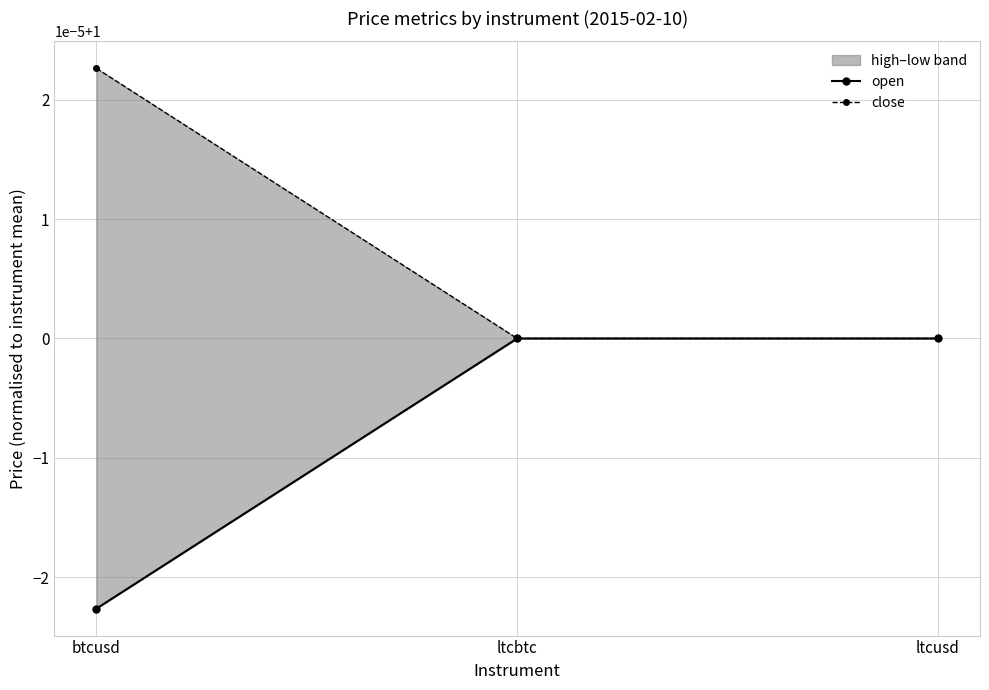

Between ltcbtc and ltcusd, which is larger?

ltcbtc